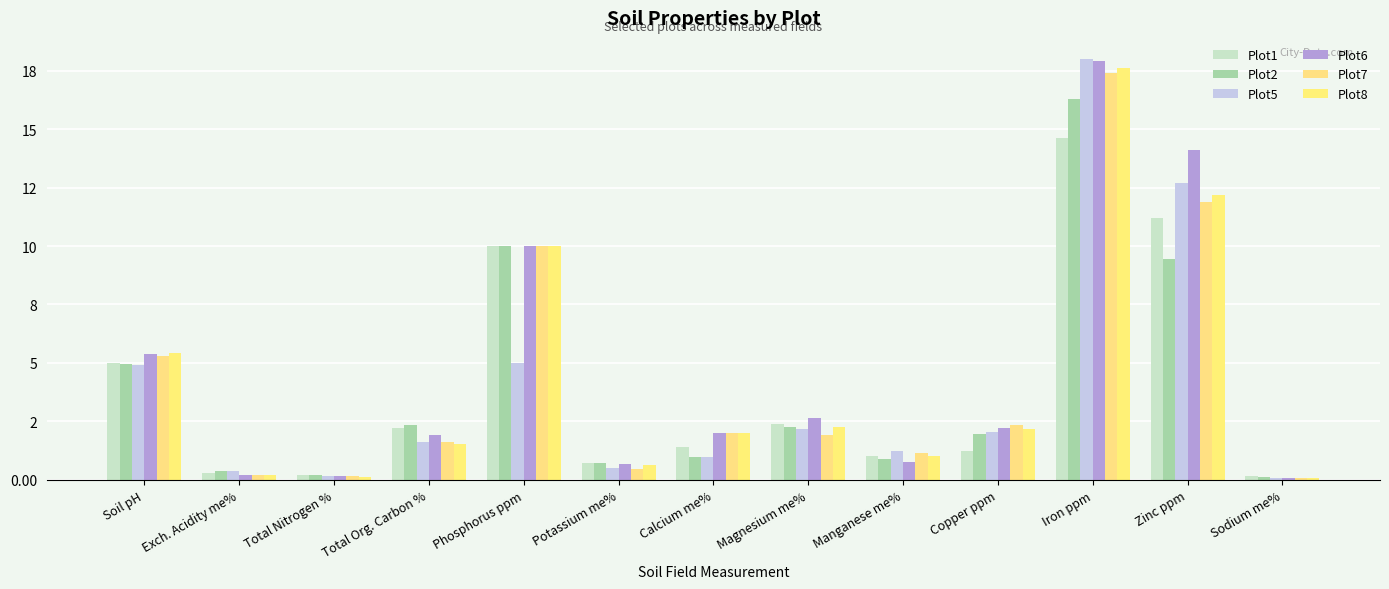

Reading left to right, list all the values displayed in this chart.

Plot1: 5.0	0.3	0.2	2.2	10.0	0.7	1.4	2.4	1.0	1.2	14.6	11.2	0.2
Plot2: 5.0	0.4	0.2	2.4	10.0	0.7	1.0	2.3	0.9	2.0	16.3	9.5	0.1
Plot5: 4.9	0.4	0.1	1.6	5.0	0.5	1.0	2.2	1.2	2.0	18.0	12.7	0.1
Plot6: 5.4	0.2	0.2	1.9	10.0	0.7	2.0	2.6	0.8	2.2	17.9	14.1	0.1
Plot7: 5.3	0.2	0.1	1.6	10.0	0.5	2.0	1.9	1.1	2.4	17.4	11.9	0.1
Plot8: 5.4	0.2	0.1	1.5	10.0	0.6	2.0	2.3	1.0	2.2	17.6	12.2	0.1